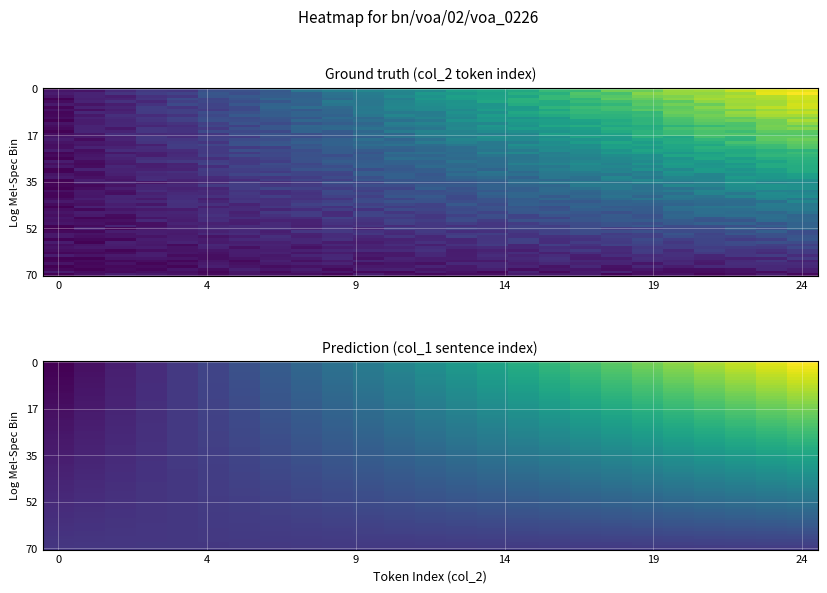

Count the number of categories in the chart.

25